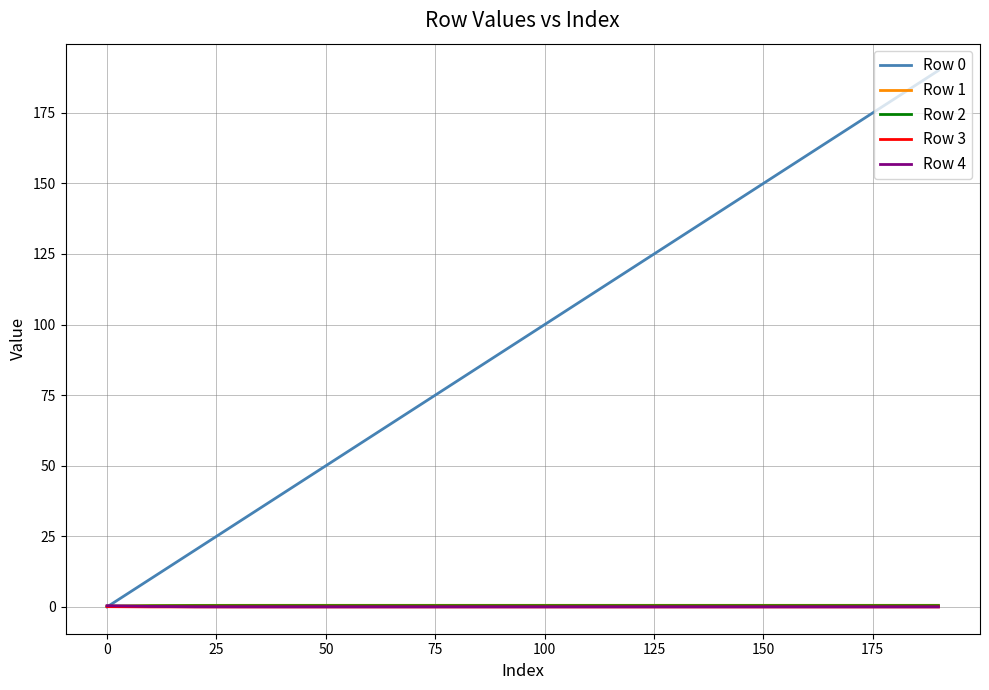

How many intersections are there between Row 4 and Row 1?

1